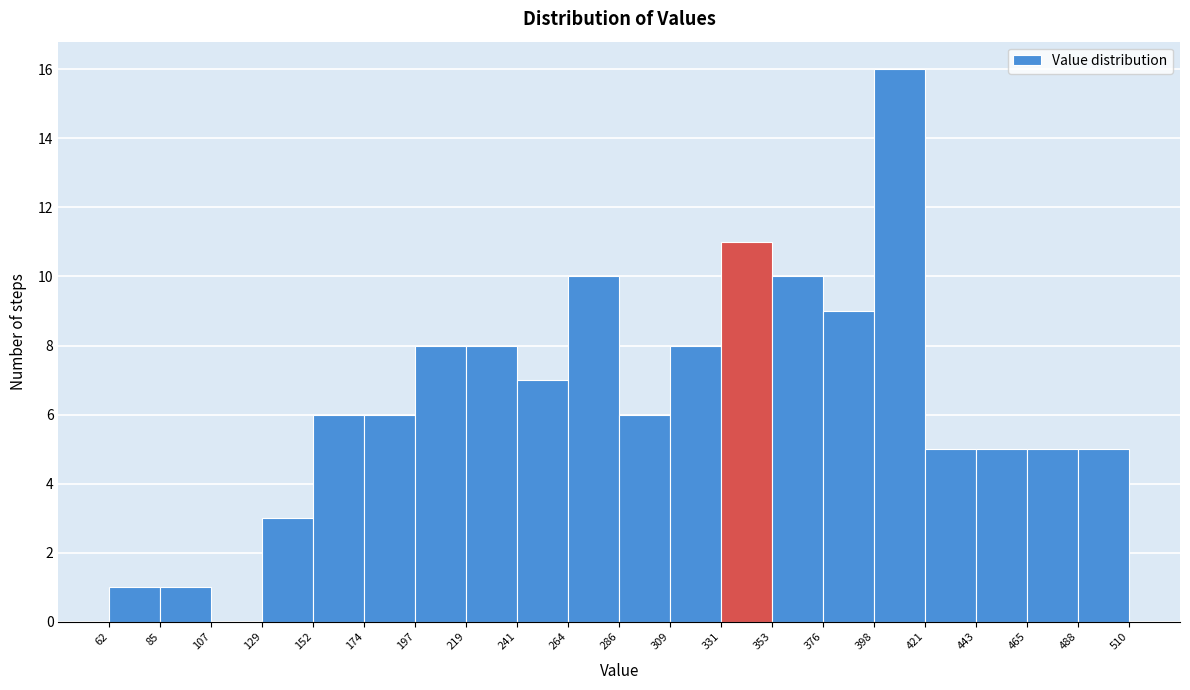

Reading left to right, transcribe this chart: for each bar, give the range it covers on the x-axis and its height. The values are not printed on the chart, so give them approximately, as read against the axis.

62 to 85: 1
85 to 107: 1
107 to 129: 0
129 to 152: 3
152 to 174: 6
174 to 197: 6
197 to 219: 8
219 to 241: 8
241 to 264: 7
264 to 286: 10
286 to 309: 6
309 to 331: 8
331 to 353: 11
353 to 376: 10
376 to 398: 9
398 to 421: 16
421 to 443: 5
443 to 465: 5
465 to 488: 5
488 to 510: 5